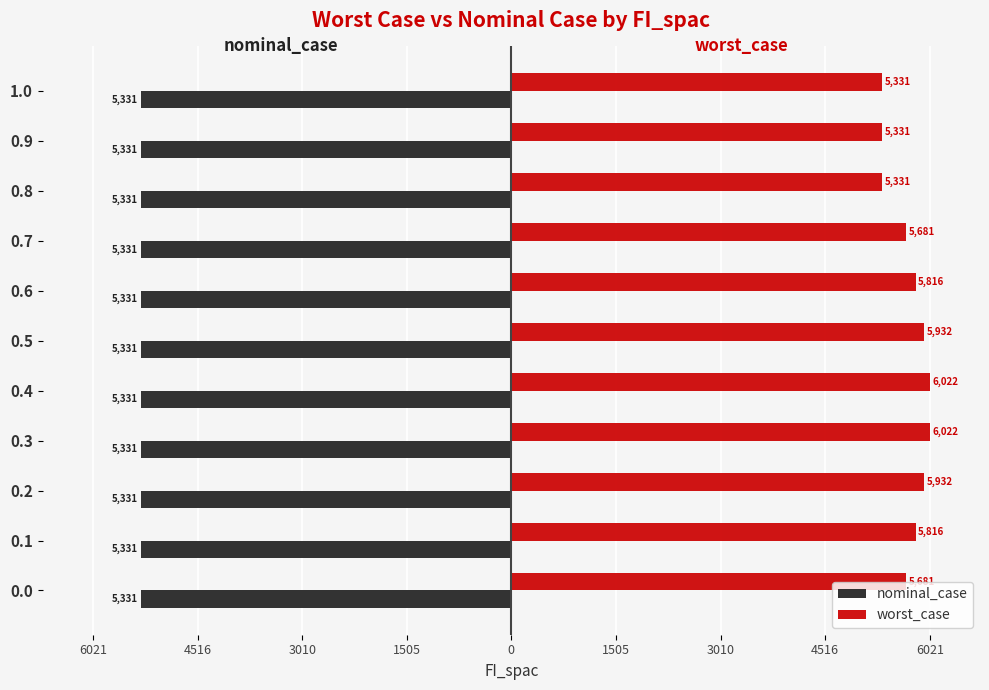

What is the sum of all worst_case values?

62894.6